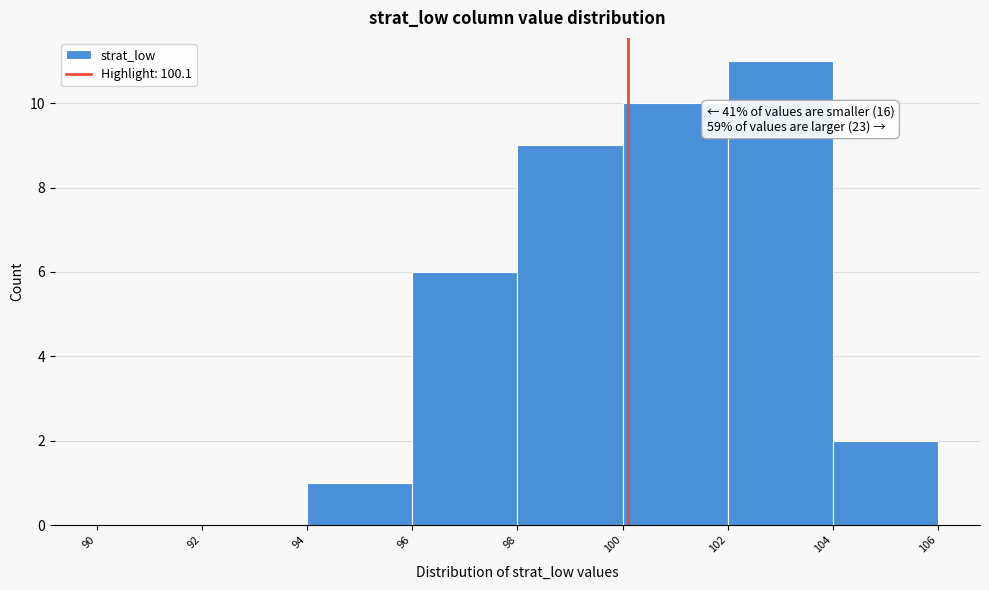

Which range on the x-axis has the tallest bar?

102 to 104